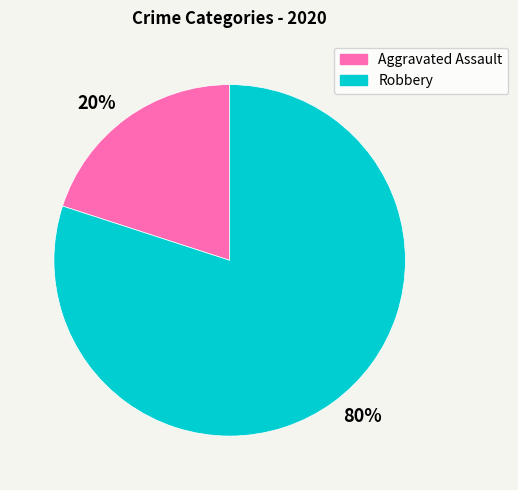

To the nearest percent, what is the difference between the largest and smallest slice percentages?

60%